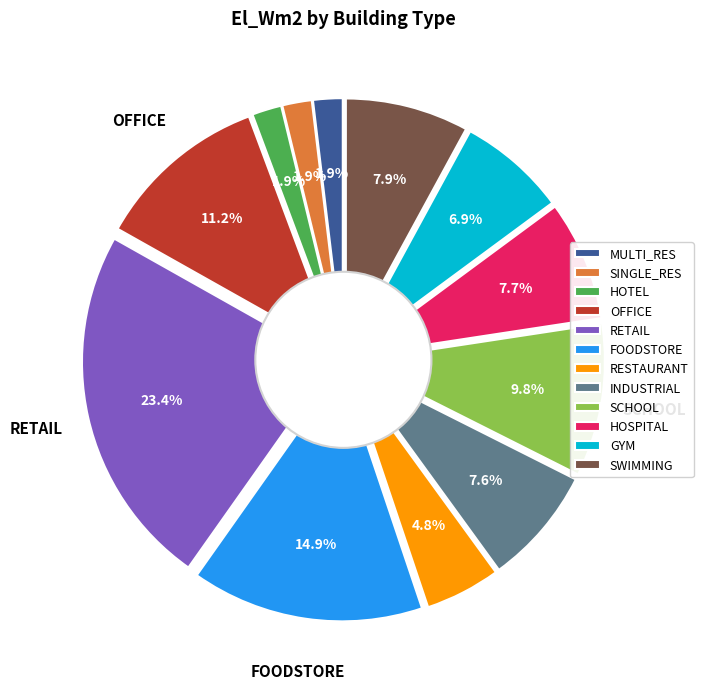

What is the smallest slice in the pie chart?

MULTI_RES